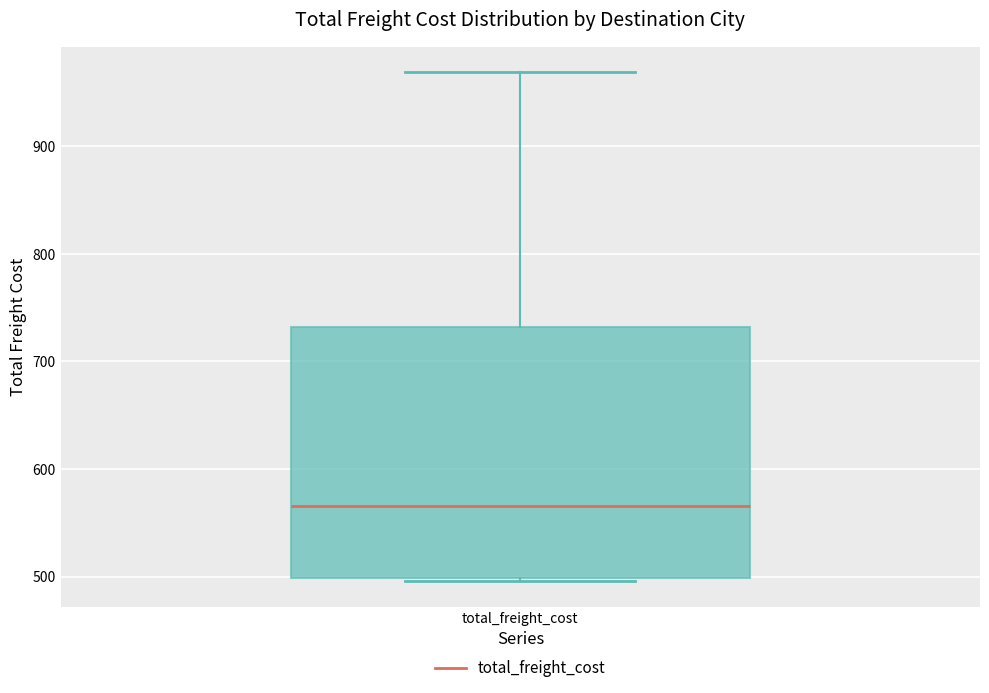

Read this box plot against the y-axis: the position of the median line, the range covered by the box, and the ends of both whiskers. The values are not printed on the chart, so give them approximately, as read against the axis.

median 570, box 500 to 730, whiskers 500 (just below the box's lower edge) to 970